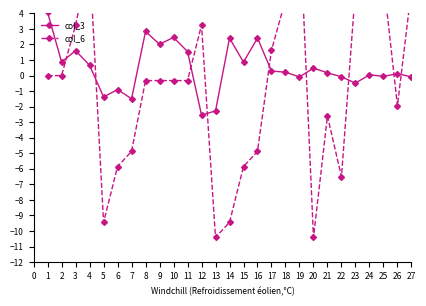

What is the value of the col_3 point at the 6th from the left?

-0.9